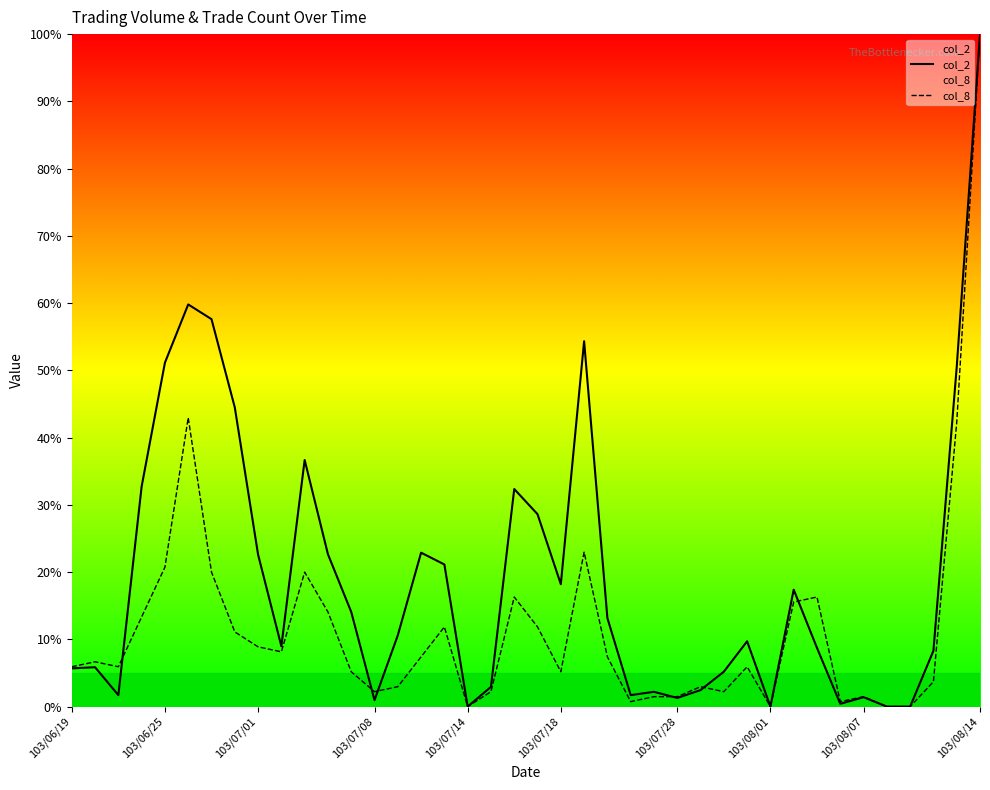

True or false: col_8 has more than 2 interior local peaks.

True